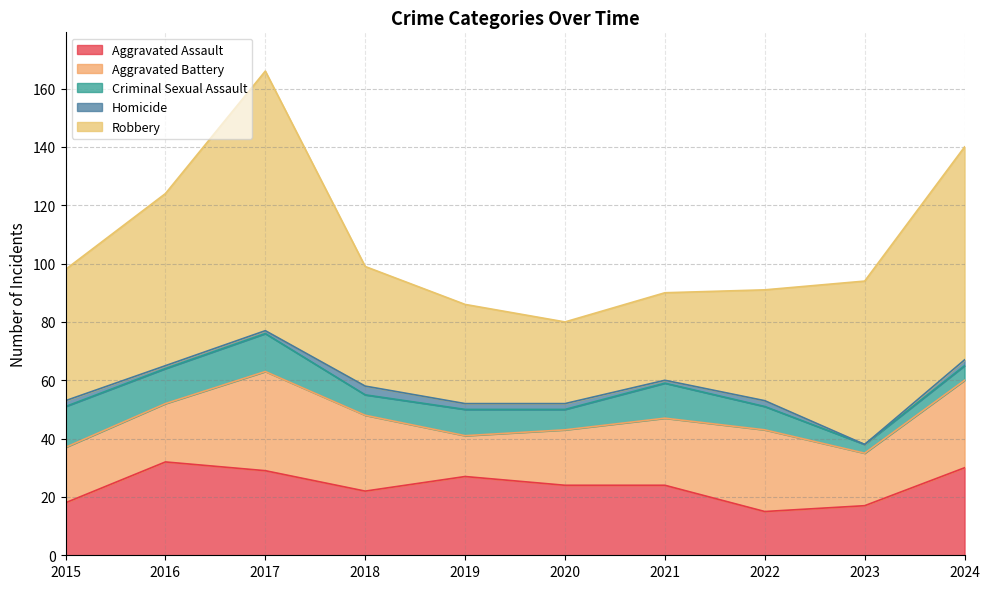

Which series changed the most between 2019 and 2020?

Robbery